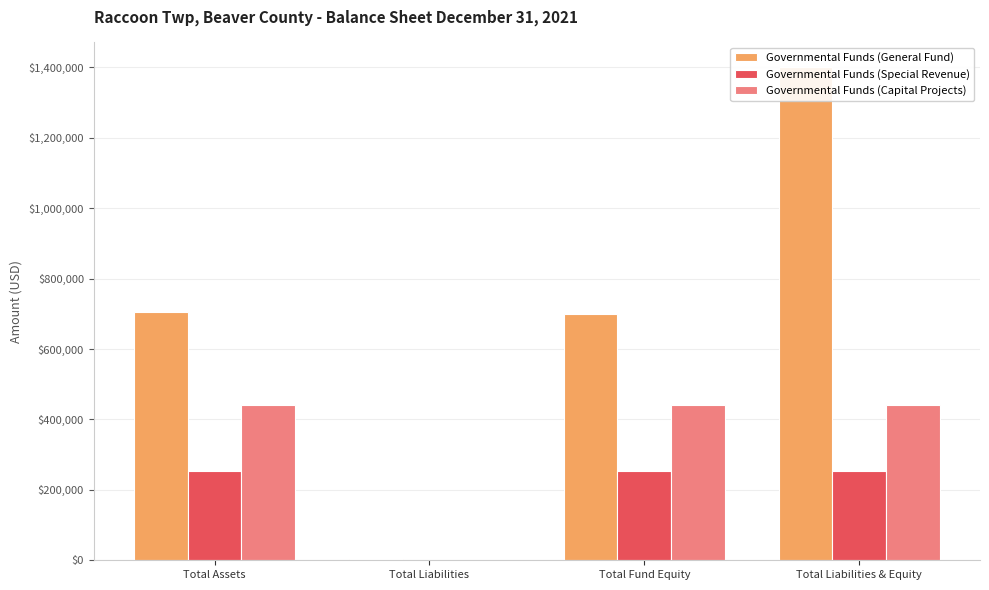

What is the difference between the second highest and minimum values in the Governmental Funds (Capital Projects) series?

442239